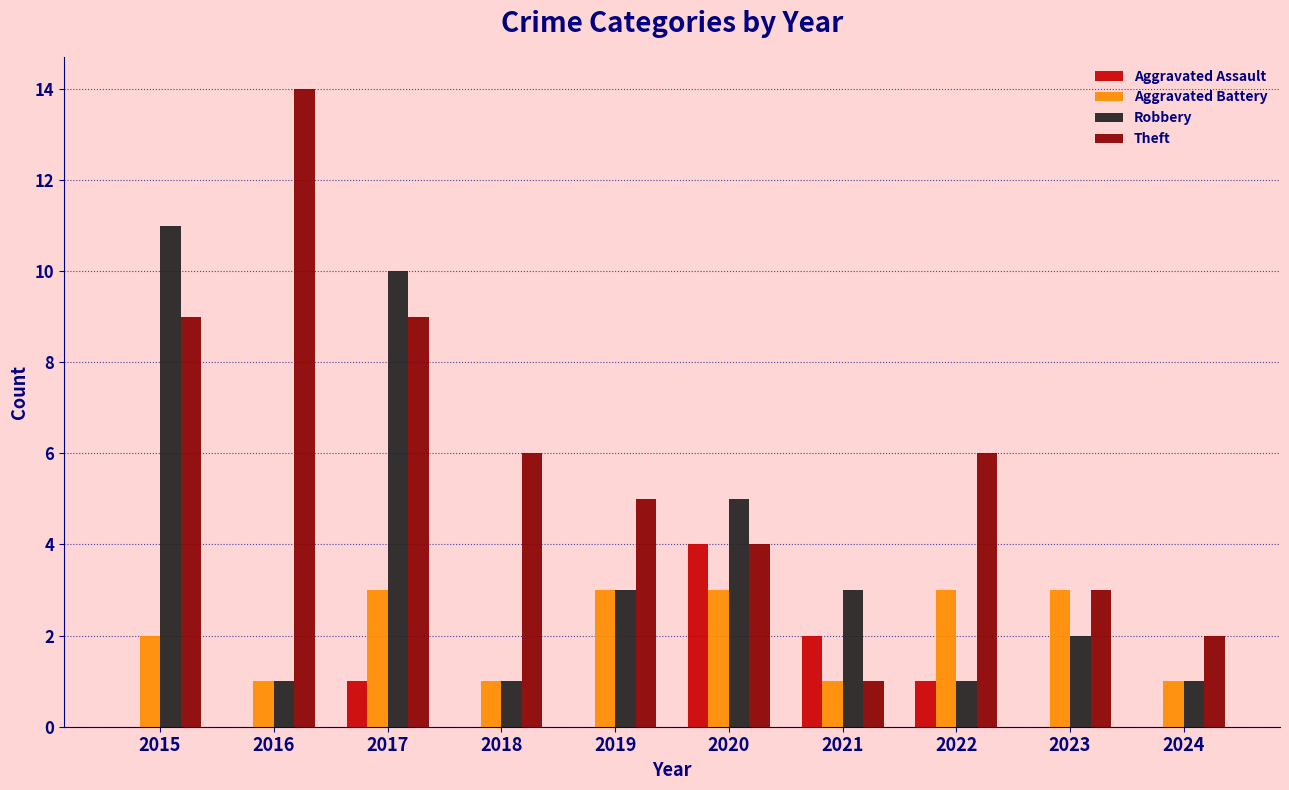

At which category is the sum across all series the highest?

2017